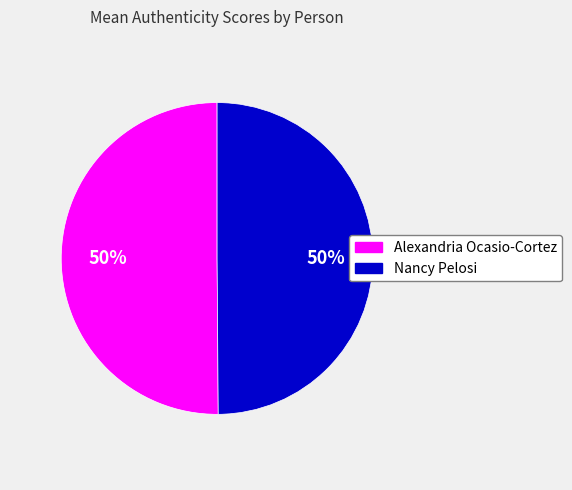

Is the sum of Nancy Pelosi and Alexandria Ocasio-Cortez greater than half?

Yes